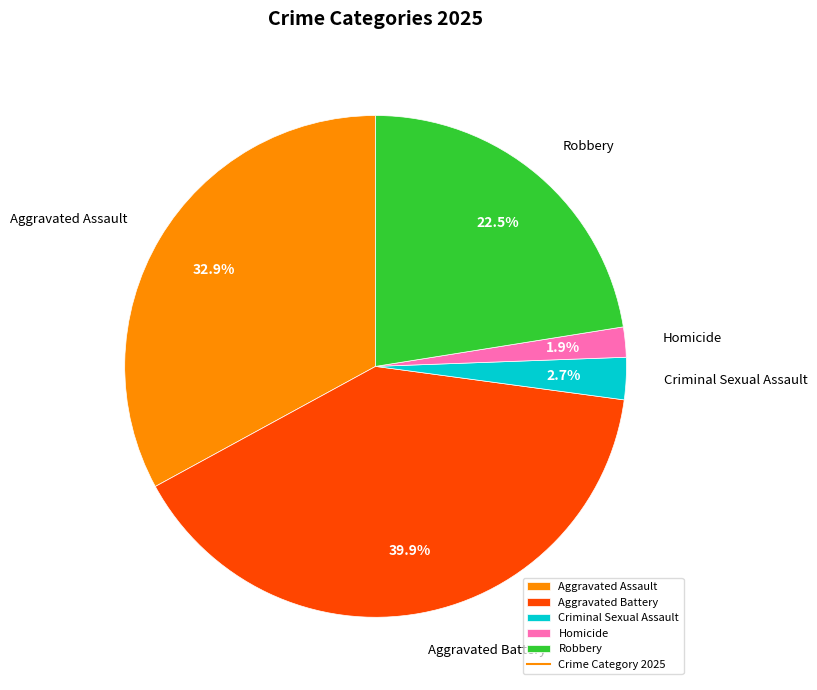

What percentage is the Criminal Sexual Assault slice, to the nearest percent?

3%